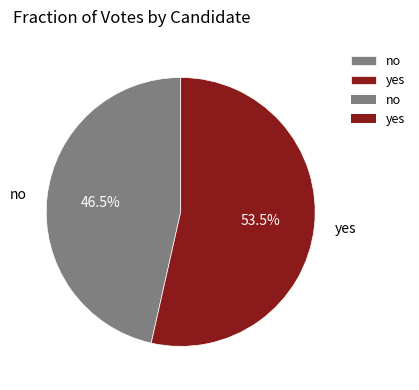

Count the number of slices in the pie.

2